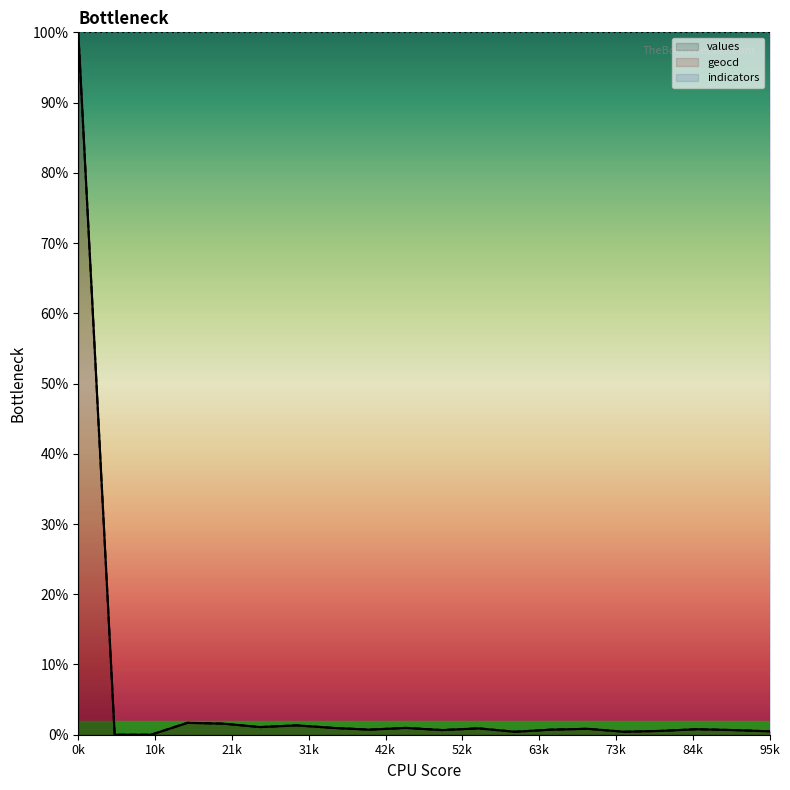

True or false: values and geocd cross at least once.

False